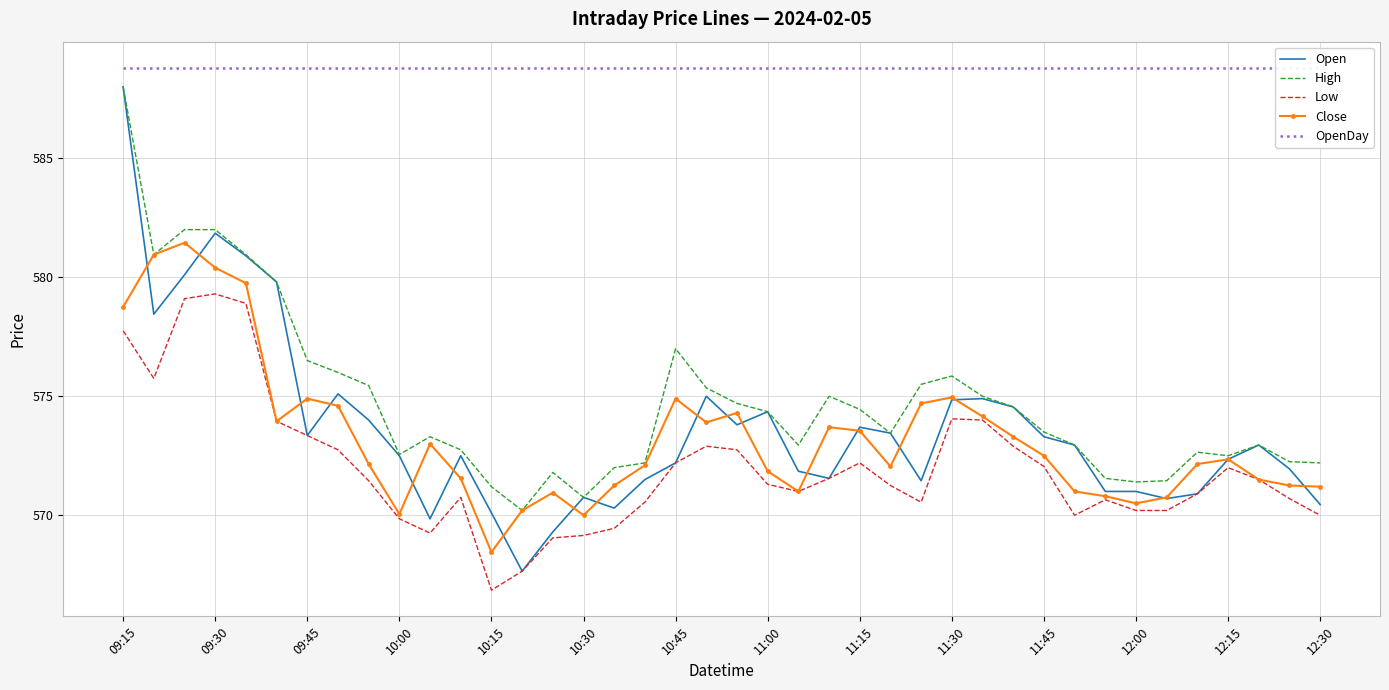

Reading left to right, list all the values displayed in this chart.

Open: 588.0	578.5	580.1	581.9	580.9	579.8	573.4	575.1	574.0	572.5	569.9	572.5	570.1	567.6	569.3	570.8	570.3	571.5	572.2	575.0	573.8	574.4	571.9	571.5	573.7	573.5	571.5	574.9	574.9	574.5	573.3	573.0	571.0	571.0	570.7	570.9	572.4	573.0	572.0	570.5
High: 588.0	581.0	582.0	582.0	581.0	579.8	576.5	576.0	575.5	572.5	573.3	572.8	571.2	570.2	571.8	570.8	572.0	572.2	577.0	575.4	574.7	574.4	573.0	575.0	574.5	573.5	575.5	575.9	575.0	574.5	573.5	573.0	571.5	571.4	571.5	572.6	572.5	573.0	572.2	572.2
Low: 577.8	575.8	579.1	579.3	578.9	574.0	573.4	572.8	571.5	569.9	569.2	570.8	566.9	567.6	569.0	569.1	569.5	570.5	572.2	572.9	572.8	571.3	571.0	571.5	572.2	571.2	570.5	574.0	574.0	572.9	572.0	570.0	570.6	570.2	570.2	570.9	572.0	571.5	570.7	570.0
Close: 578.8	581.0	581.5	580.4	579.8	574.0	574.9	574.6	572.1	570.0	573.0	571.5	568.5	570.2	571.0	570.0	571.2	572.1	574.9	573.9	574.3	571.9	571.0	573.7	573.5	572.0	574.7	575.0	574.1	573.3	572.5	571.0	570.8	570.5	570.8	572.1	572.4	571.5	571.2	571.2
OpenDay: 588.8	588.8	588.8	588.8	588.8	588.8	588.8	588.8	588.8	588.8	588.8	588.8	588.8	588.8	588.8	588.8	588.8	588.8	588.8	588.8	588.8	588.8	588.8	588.8	588.8	588.8	588.8	588.8	588.8	588.8	588.8	588.8	588.8	588.8	588.8	588.8	588.8	588.8	588.8	588.8